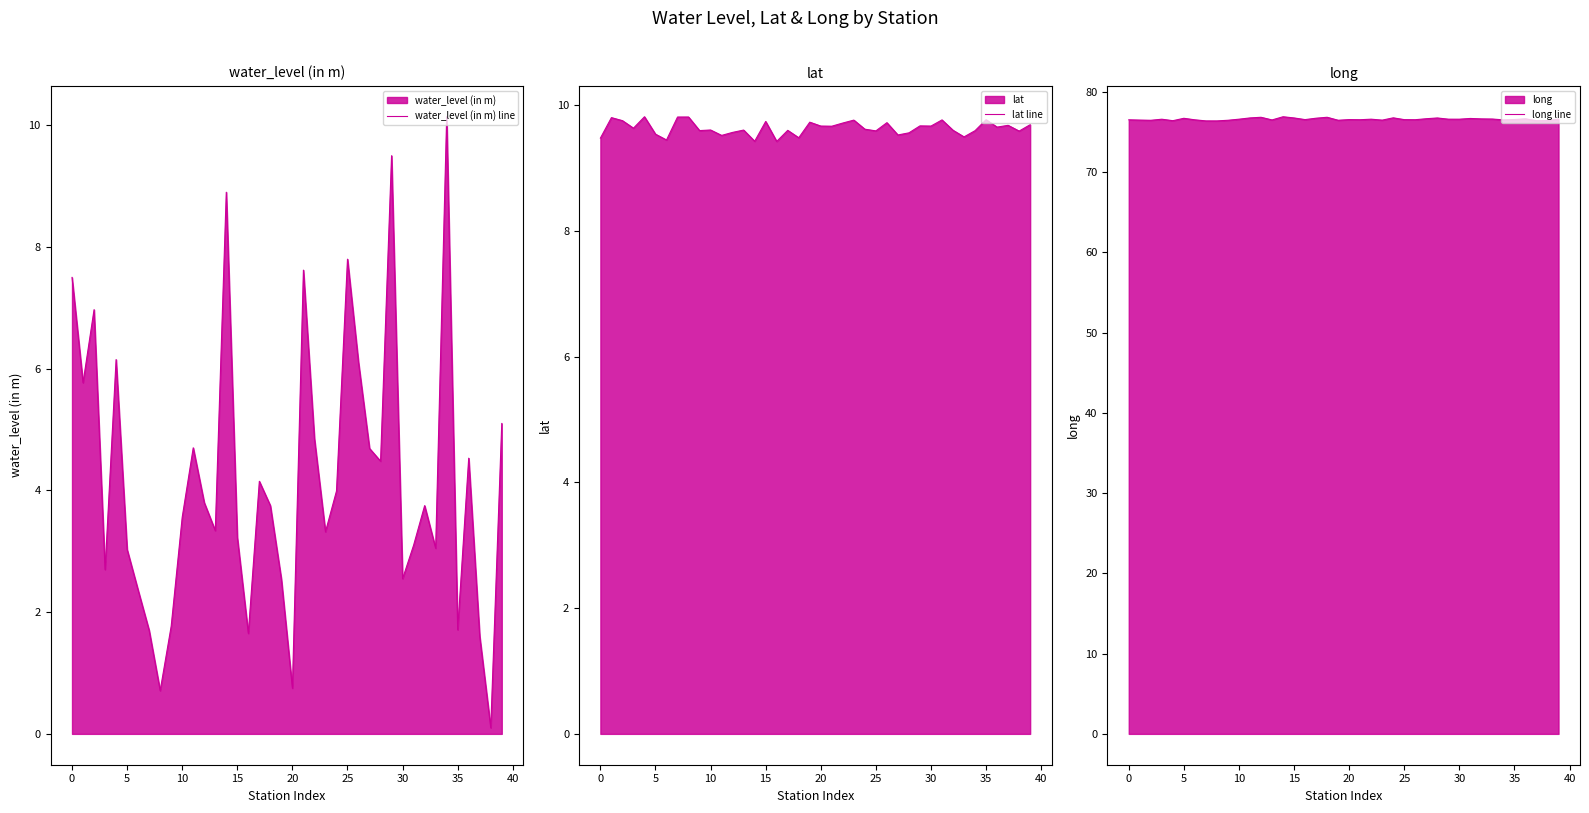

Reading left to right, extract all data points from this chart.

water_level (in m) line: 7.5	5.8	7.0	2.7	6.2	3.0	2.4	1.7	0.7	1.8	3.6	4.7	3.8	3.3	8.9	3.2	1.6	4.2	3.8	2.5	0.8	7.6	4.8	3.3	4.0	7.8	6.1	4.7	4.5	9.5	2.5	3.1	3.8	3.0	10.1	1.7	4.5	1.6	0.1	5.1
lat line: 9.5	9.8	9.8	9.6	9.8	9.5	9.4	9.8	9.8	9.6	9.6	9.5	9.6	9.6	9.4	9.7	9.4	9.6	9.5	9.7	9.7	9.7	9.7	9.8	9.6	9.6	9.7	9.5	9.6	9.7	9.7	9.8	9.6	9.5	9.6	9.8	9.7	9.7	9.6	9.7
long line: 76.5	76.5	76.5	76.6	76.4	76.7	76.5	76.4	76.4	76.5	76.6	76.8	76.8	76.5	76.9	76.8	76.6	76.7	76.8	76.5	76.6	76.5	76.6	76.5	76.8	76.6	76.5	76.7	76.8	76.6	76.6	76.7	76.6	76.6	76.5	76.6	76.7	76.4	76.4	76.6